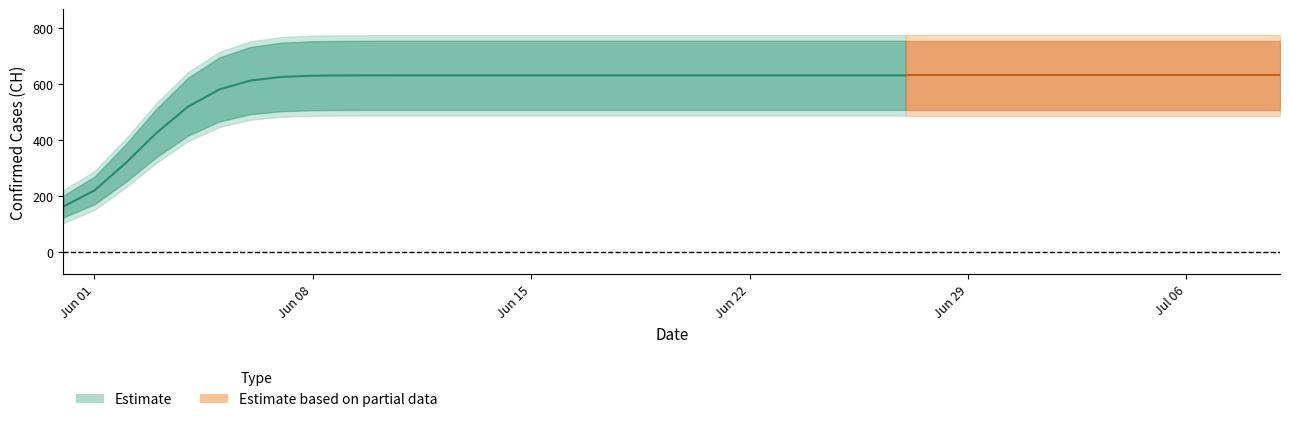

How many positive values are there?

39